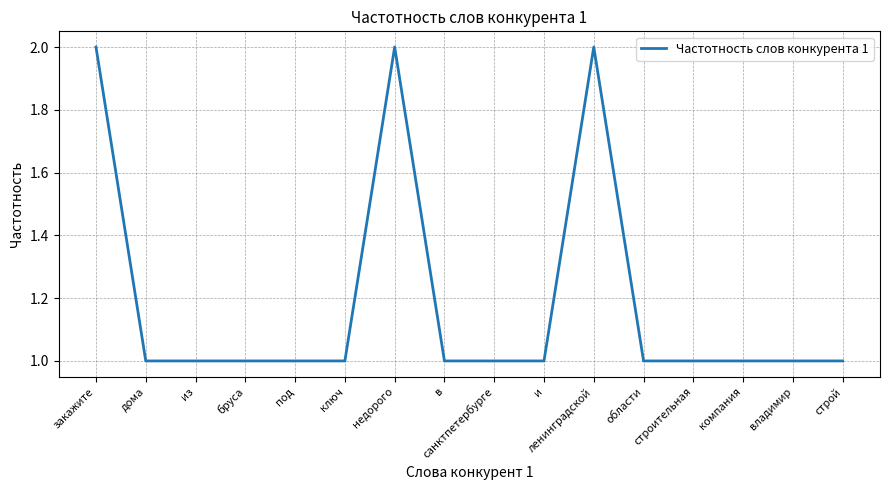

Read the value at санктпетербурге.

1